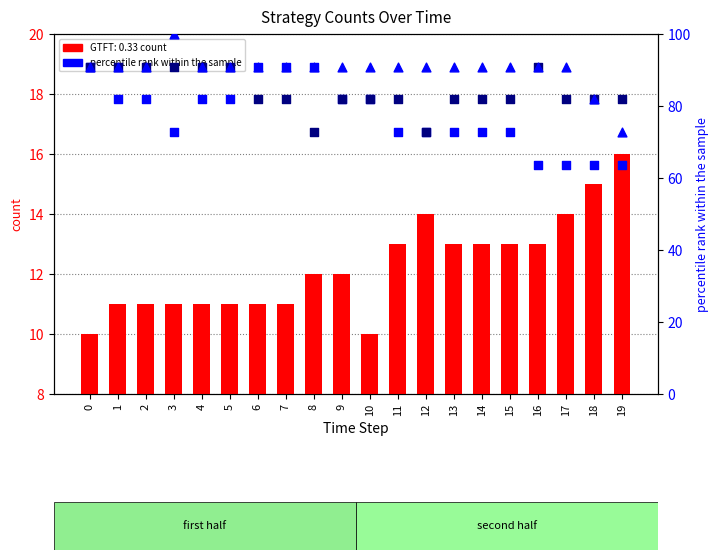

Which series reaches the maximum Y coordinate?

Defector (percentile)